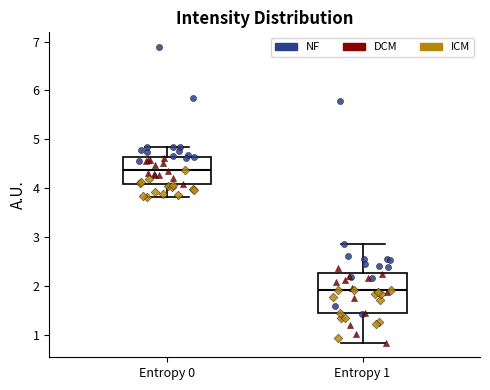

Which box's median line is the highest?

Entropy 0